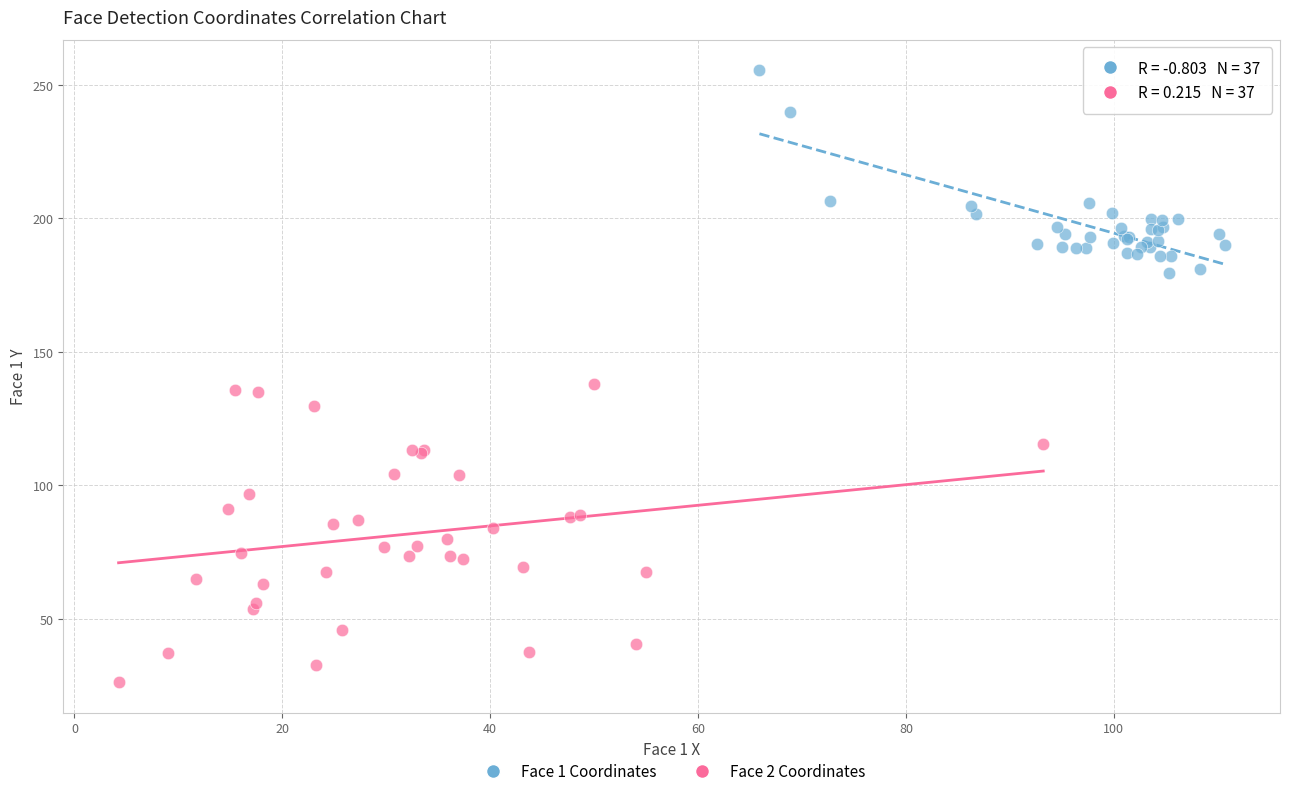

Which series has the widest spread of Y values?

Face 2 Coordinates